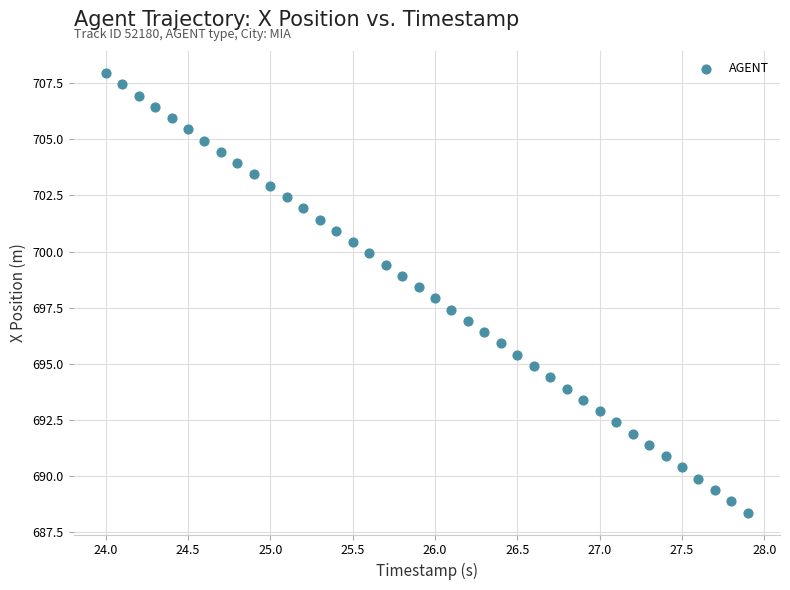

What is the range of Y values (max minus min)?

19.6